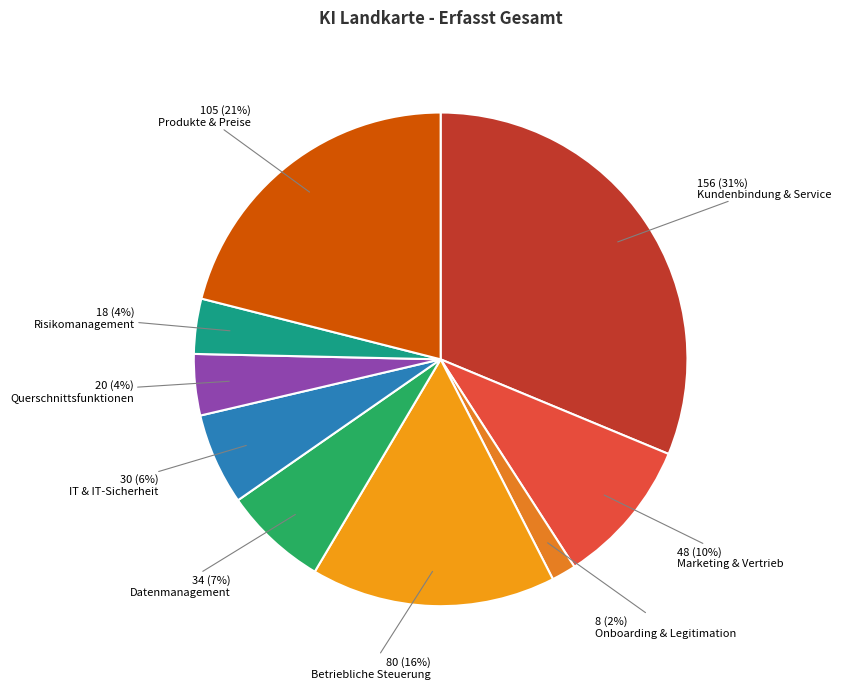

Count the number of slices in the pie.

9